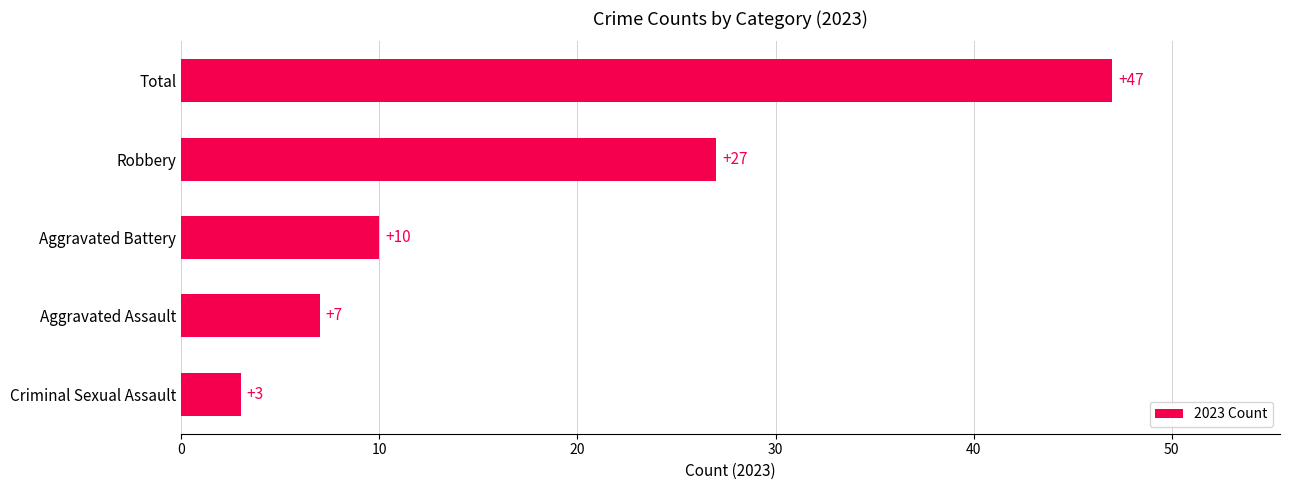

What is the difference between the maximum and minimum values?

44